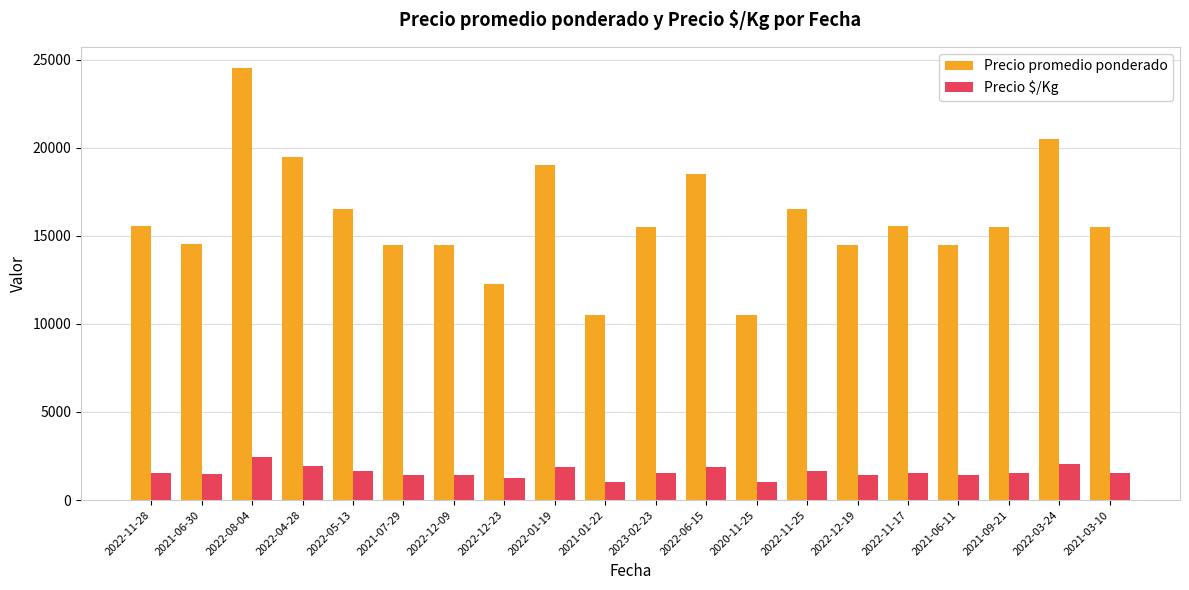

Which series has the largest total across all categories?

Precio promedio ponderado